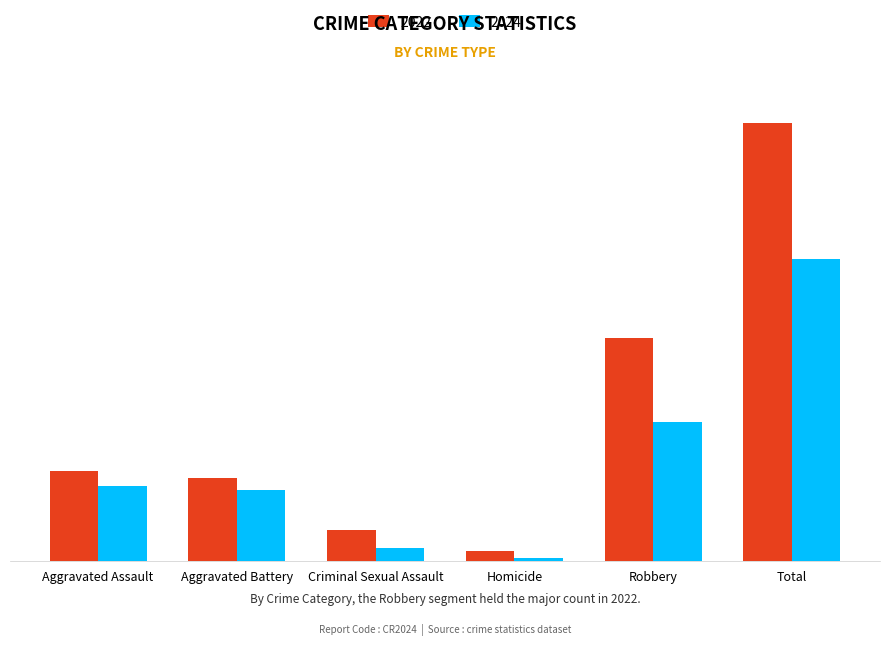

Reading left to right, extract all data points from this chart.

2022: 61	56	21	7	151	296
2024: 51	48	9	2	94	204